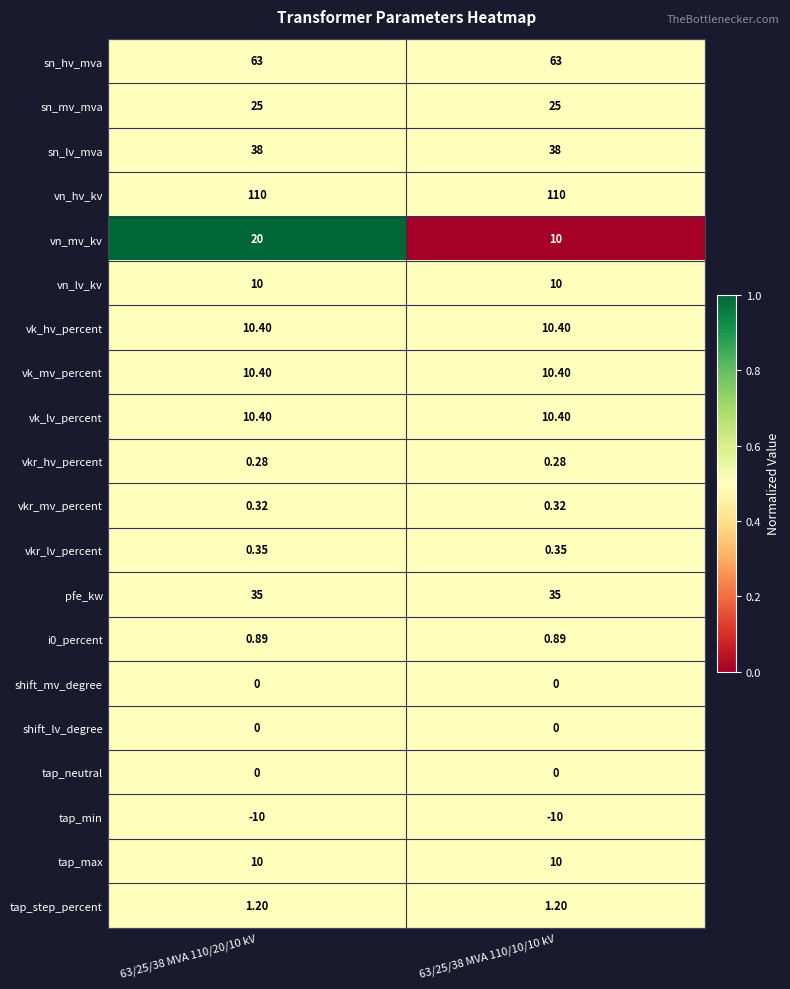

Between 63/25/38 MVA 110/20/10 kV and 63/25/38 MVA 110/10/10 kV, which series saw the biggest shift?

vn_mv_kv